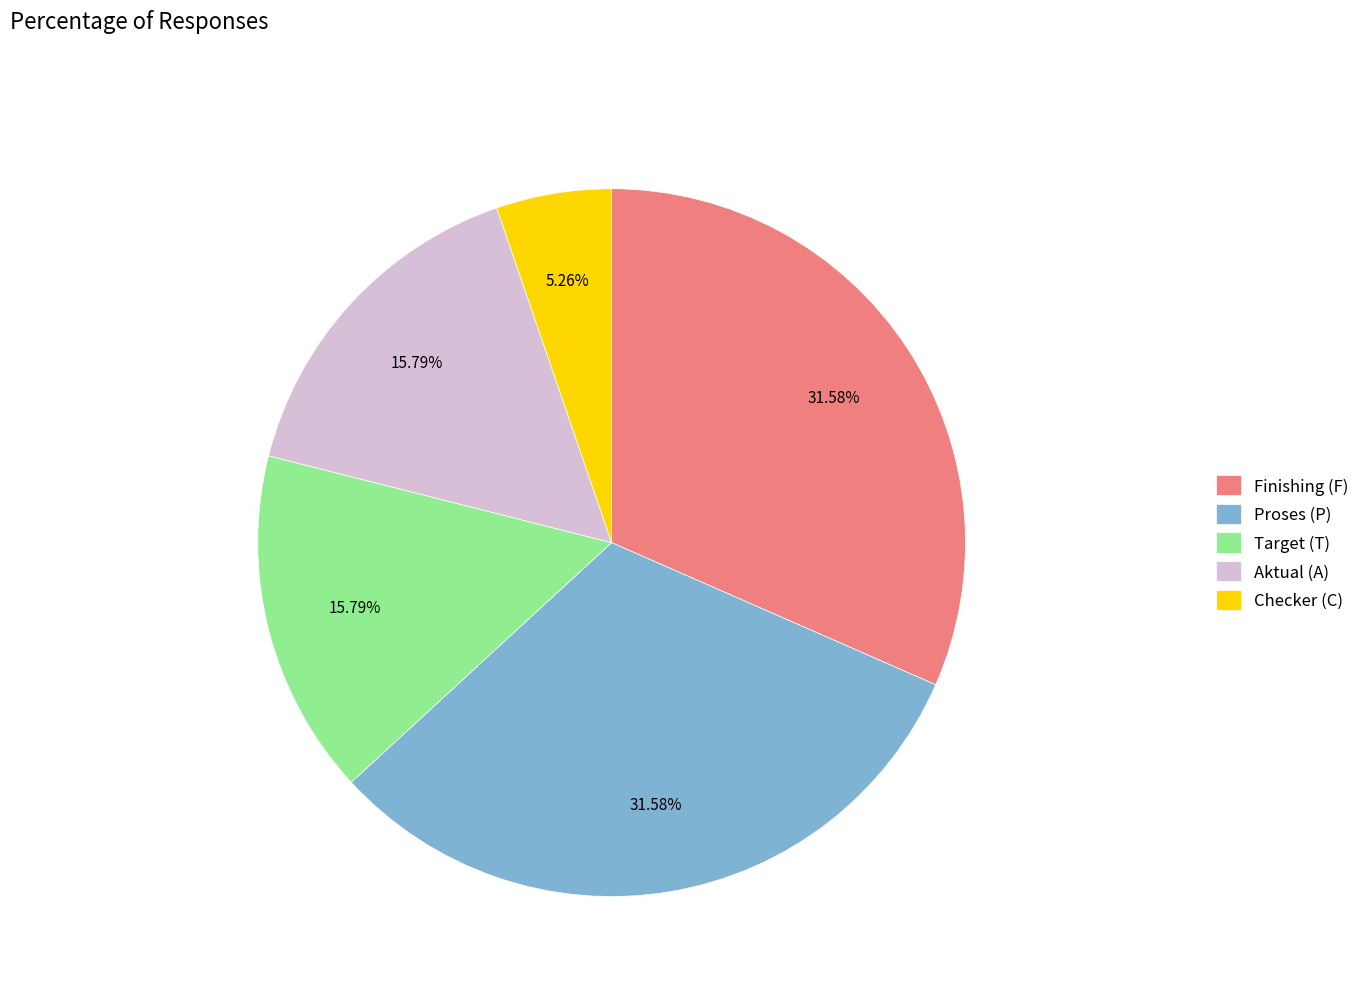

To the nearest percent, what is the average slice percentage?

20%